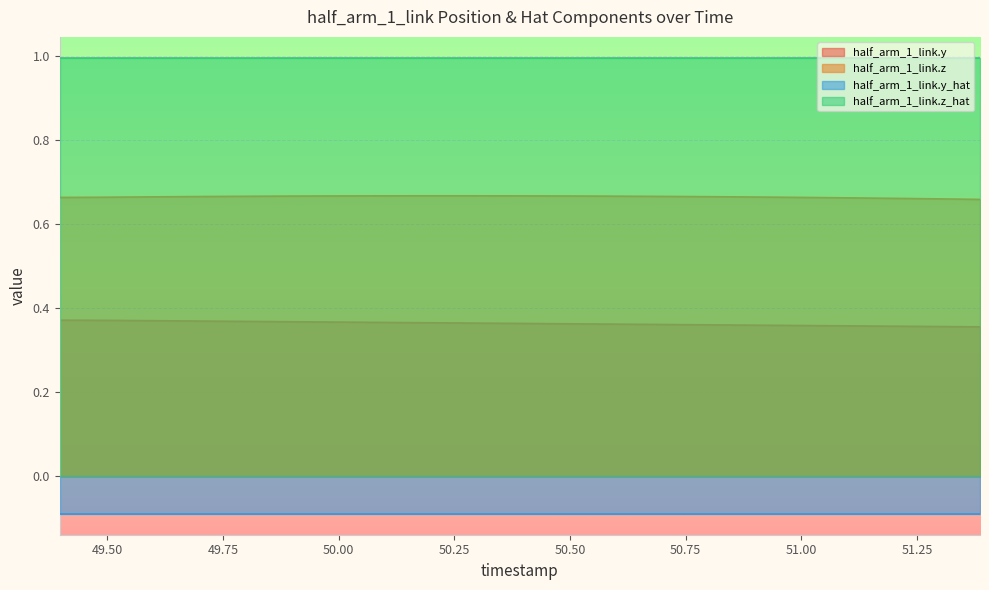

At which category does half_arm_1_link.z reach its first local peak?

50.213